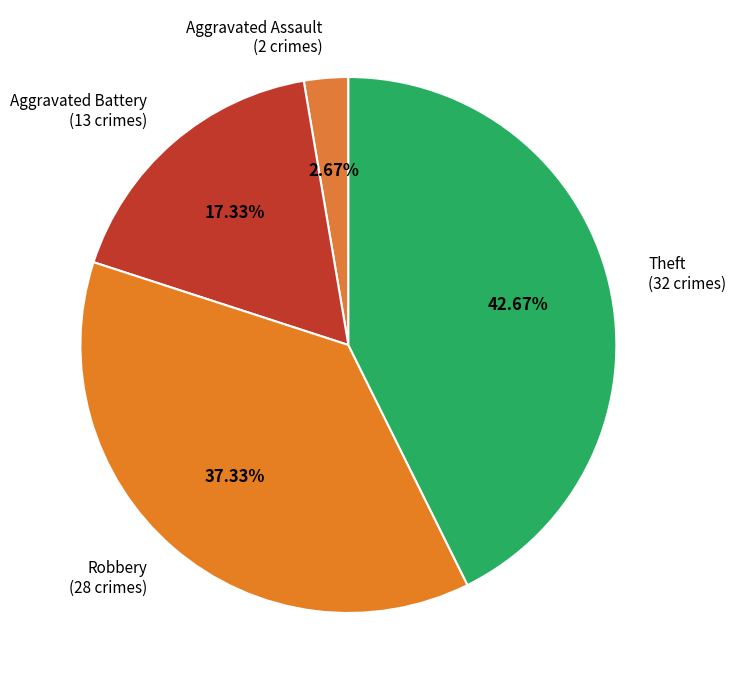

Is there any slice that represents more than half of the pie?

No